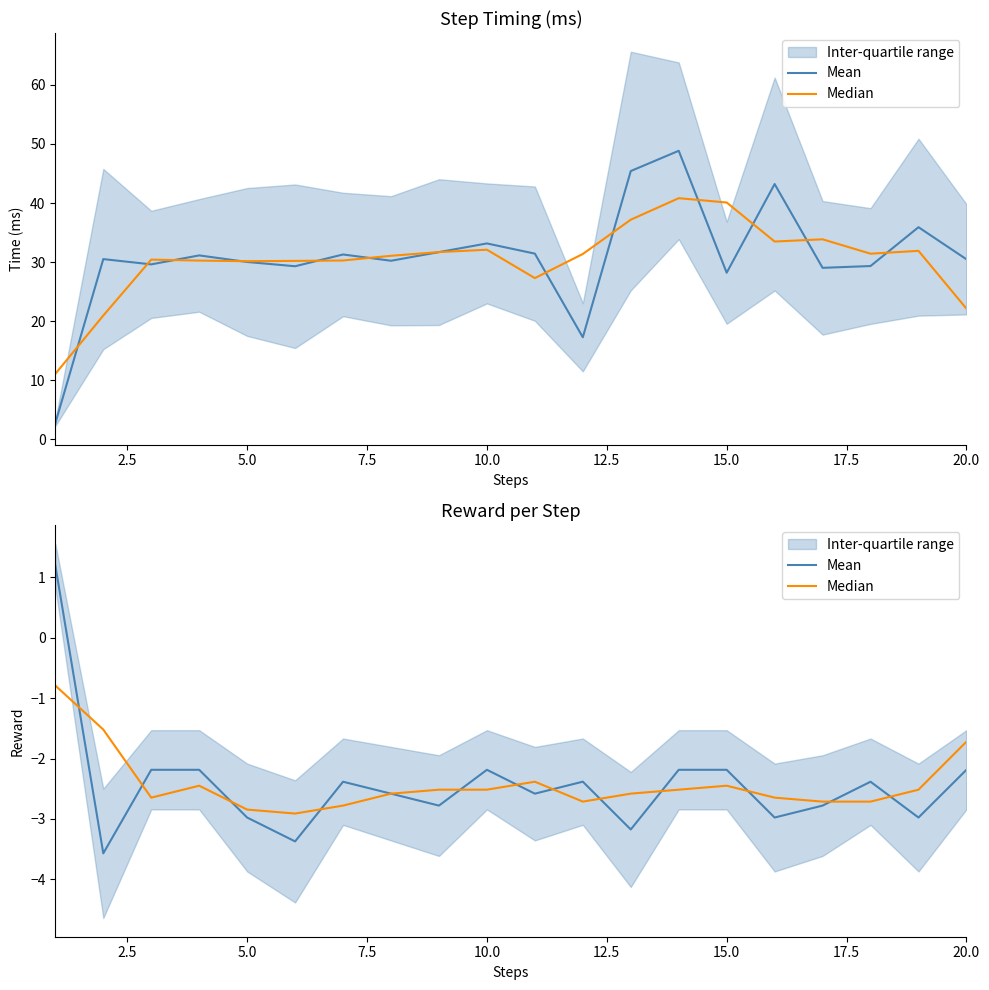

Which series has the largest range (max minus min)?

Mean